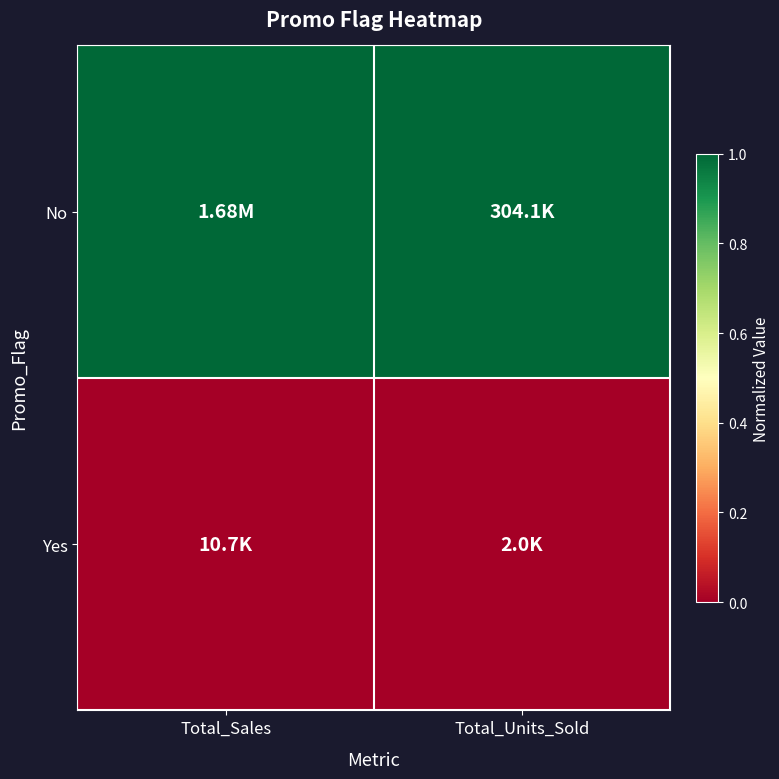

Reading left to right, extract all data points from this chart.

No: Total_Sales=1	Total_Units_Sold=1
Yes: Total_Sales=0	Total_Units_Sold=0